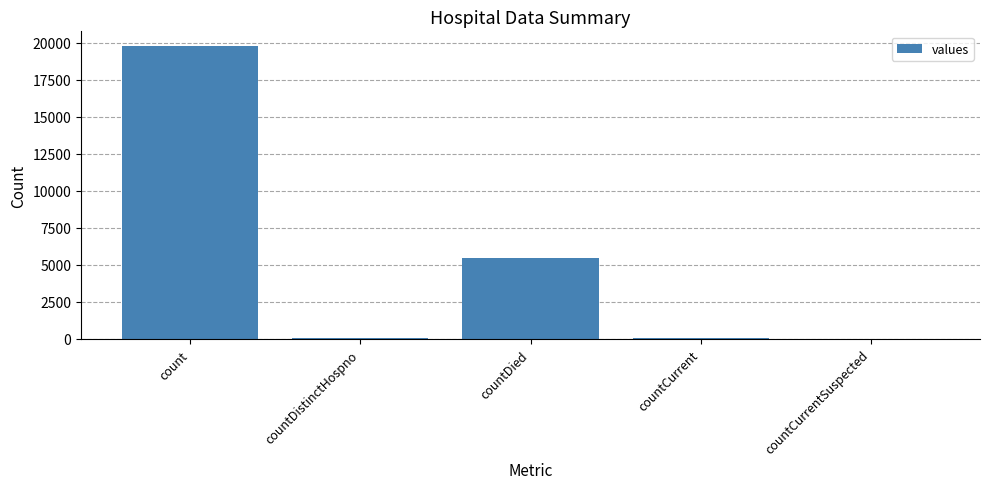

Which has a higher value, countCurrentSuspected or countDied?

countDied